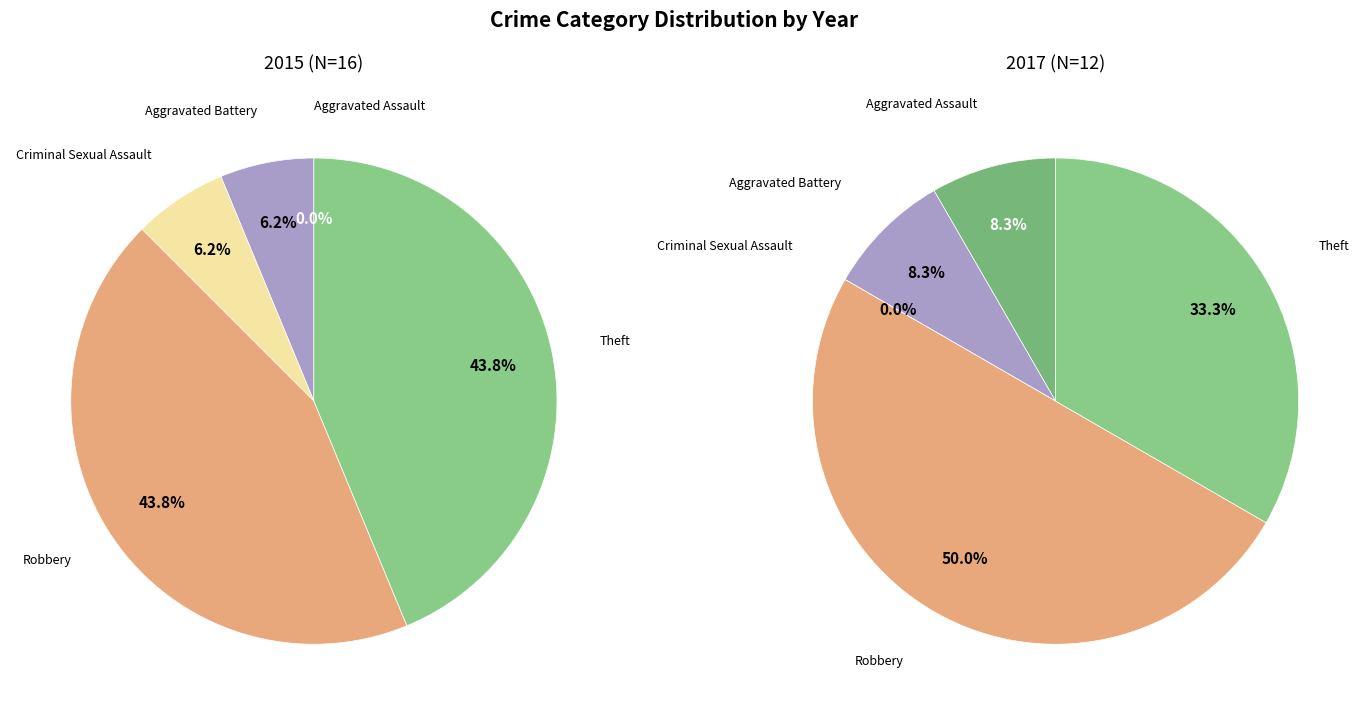

What percentage is the values_2015 slice, to the nearest percent?

6%